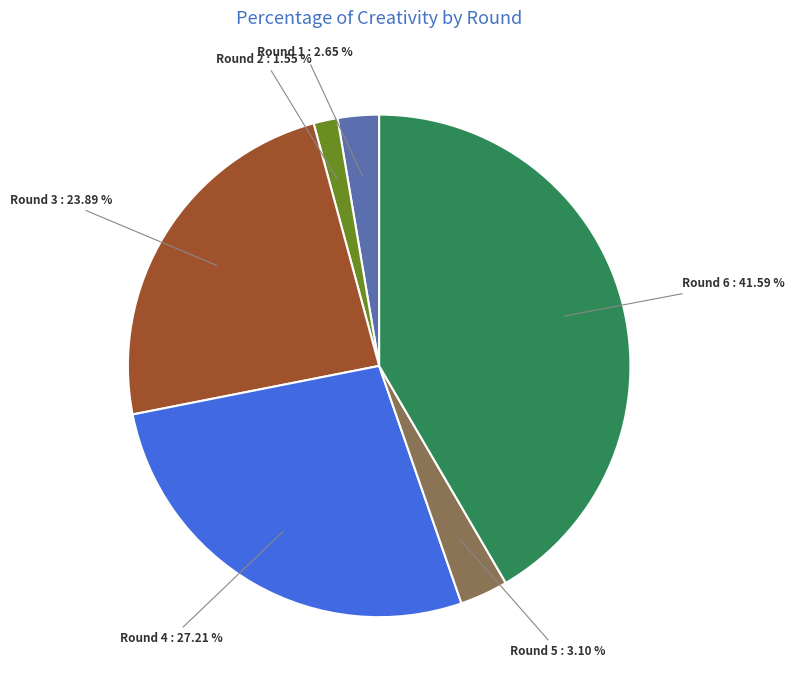

Between Round 6 : 41.59 % and Round 1 : 2.65 %, which is larger?

Round 6 : 41.59 %